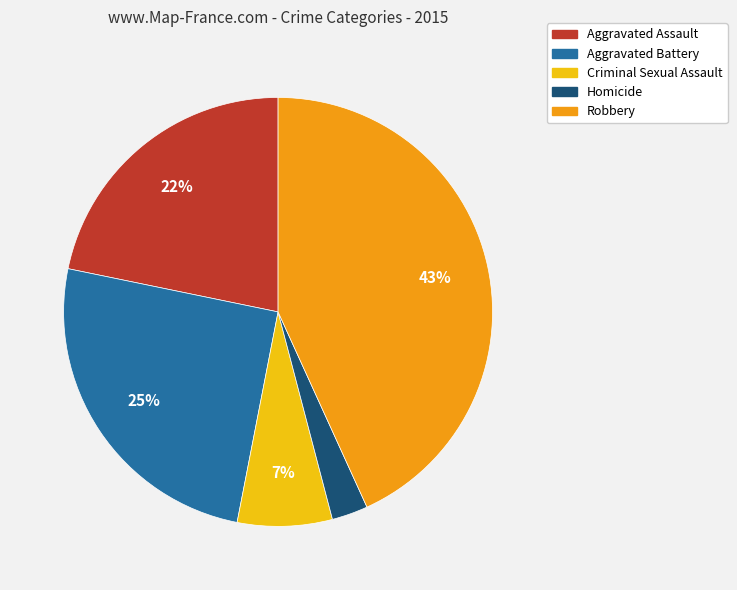

Between Homicide and Robbery, which is larger?

Robbery